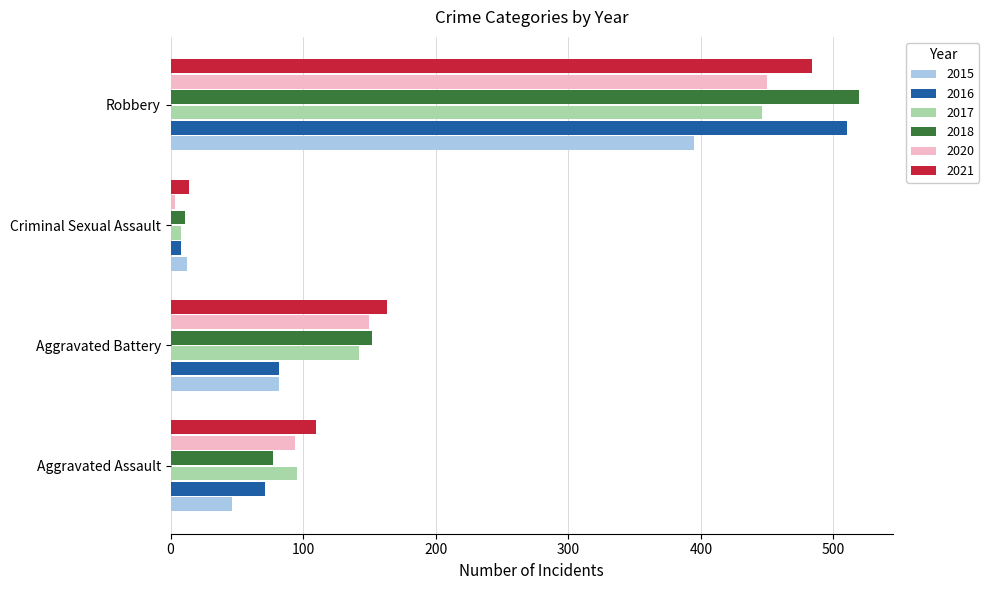

Rank the categories by 2016 value from lowest to highest.

Criminal Sexual Assault, Aggravated Assault, Aggravated Battery, Robbery